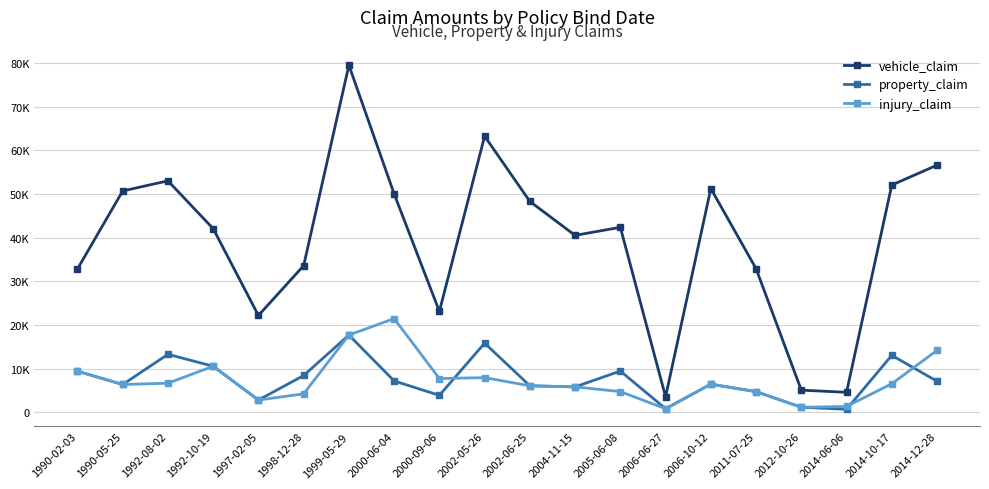

Which series has the largest range (max minus min)?

vehicle_claim